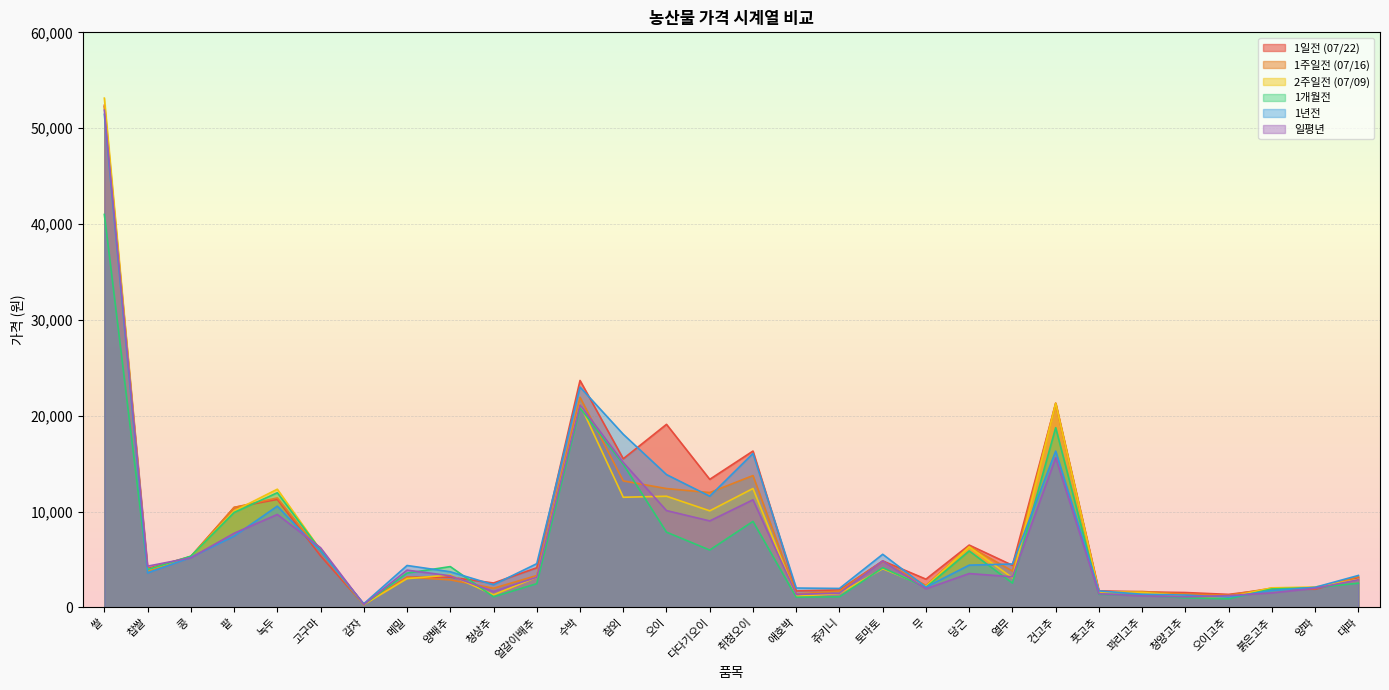

Reading left to right, what are all the values shown in this chart?

1일전 (07/22): 쌀=52389	찹쌀=4058	콩=5303	팥=10431	녹두=11266	고구마=5378	감자=293	메밀=3150	양배추=3157	청상추=2549	얼갈이배추=4137	수박=23678	참외=15510	오이=19100	다다기오이=13362	취청오이=16314	애호박=1718	쥬키니=1820	토마토=4852	무=2948	당근=6503	열무=4394	건고추=21300	풋고추=1734	꽈리고추=1616	청양고추=1553	오이고추=1359	붉은고추=1915	양파=1897	대파=3123
1주일전 (07/16): 쌀=52244	찹쌀=3802	콩=5310	팥=10431	녹두=11423	고구마=5789	감자=304	메밀=3150	양배추=2874	청상추=1997	얼갈이배추=3327	수박=21925	참외=13198	오이=12400	다다기오이=11983	취청오이=13757	애호박=1394	쥬키니=1707	토마토=4820	무=2286	당근=6368	열무=3793	건고추=21300	풋고추=1623	꽈리고추=1666	청양고추=1392	오이고추=1283	붉은고추=2011	양파=1957	대파=3218
2주일전 (07/09): 쌀=53133	찹쌀=3931	콩=5310	팥=10064	녹두=12333	고구마=5978	감자=288	메밀=3000	양배추=3386	청상추=1313	얼갈이배추=3157	수박=21188	참외=11493	오이=11600	다다기오이=10077	취청오이=12406	애호박=1161	쥬키니=1453	토마토=4037	무=2200	당근=6318	열무=3089	건고추=21300	풋고추=1621	꽈리고추=1566	청양고추=1209	오이고추=1065	붉은고추=2043	양파=2126	대파=2923
1개월전: 쌀=41001	찹쌀=3942	콩=5347	팥=9901	녹두=11966	고구마=5980	감자=317	메밀=3580	양배추=4258	청상추=1106	얼갈이배추=2477	수박=20821	참외=14936	오이=7853	다다기오이=5986	취청오이=8975	애호박=1066	쥬키니=1107	토마토=4139	무=2086	당근=5893	열무=2537	건고추=18753	풋고추=1365	꽈리고추=1268	청양고추=999	오이고추=894	붉은고추=1927	양파=2058	대파=2526
1년전: 쌀=51444	찹쌀=3599	콩=5222	팥=7436	녹두=10566	고구마=5851	감자=385	메밀=4375	양배추=3719	청상추=2365	얼갈이배추=4563	수박=22995	참외=18064	오이=13859	다다기오이=11604	취청오이=16062	애호박=2022	쥬키니=1978	토마토=5543	무=2115	당근=4411	열무=4528	건고추=16312	풋고추=1722	꽈리고추=1373	청양고추=1286	오이고추=1068	붉은고추=1762	양파=2100	대파=3335
일평년: 쌀=51876	찹쌀=4304	콩=5177	팥=7735	녹두=9698	고구마=6226	감자=306	메밀=3890	양배추=3297	청상추=1661	얼갈이배추=3150	수박=21137	참외=15119	오이=10104	다다기오이=9024	취청오이=11230	애호박=1358	쥬키니=1486	토마토=4847	무=1943	당근=3534	열무=3193	건고추=15617	풋고추=1424	꽈리고추=1204	청양고추=1110	오이고추=1231	붉은고추=1518	양파=1994	대파=2886